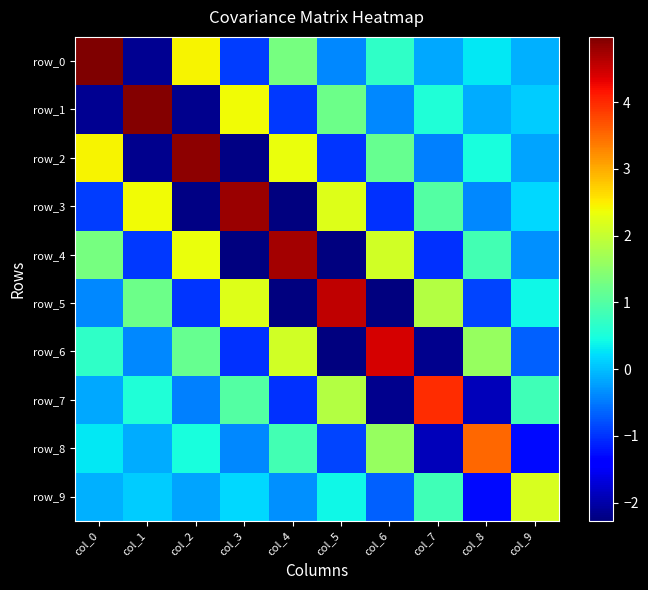

What is the sum of all row_0 values?

6.0